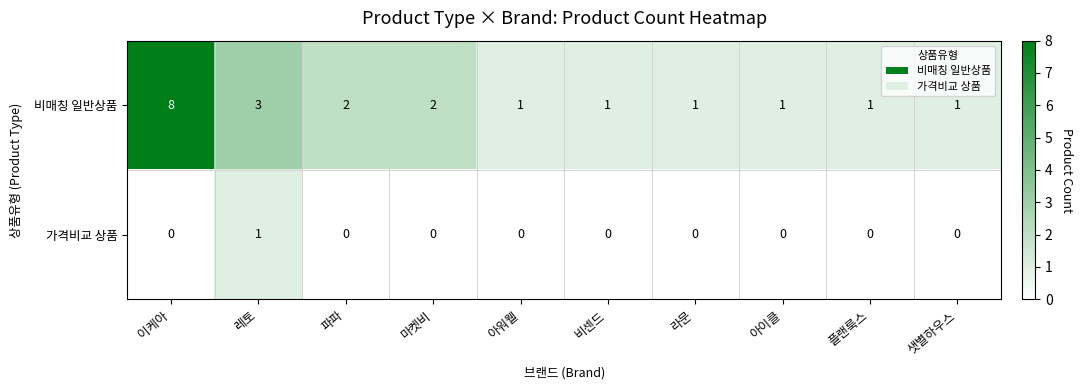

At which label does 비매칭 일반상품 reach its peak?

이케아